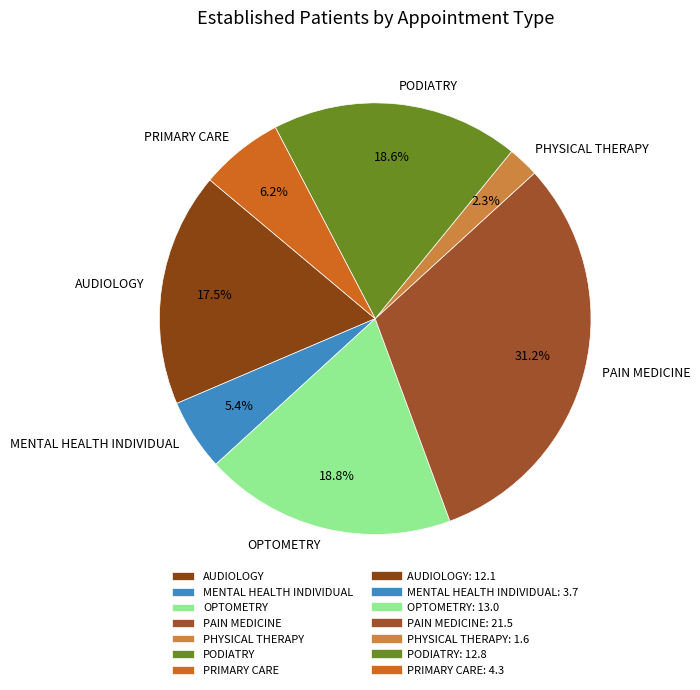

The PHYSICAL THERAPY slice represents 11% of the pie. True or false?

False